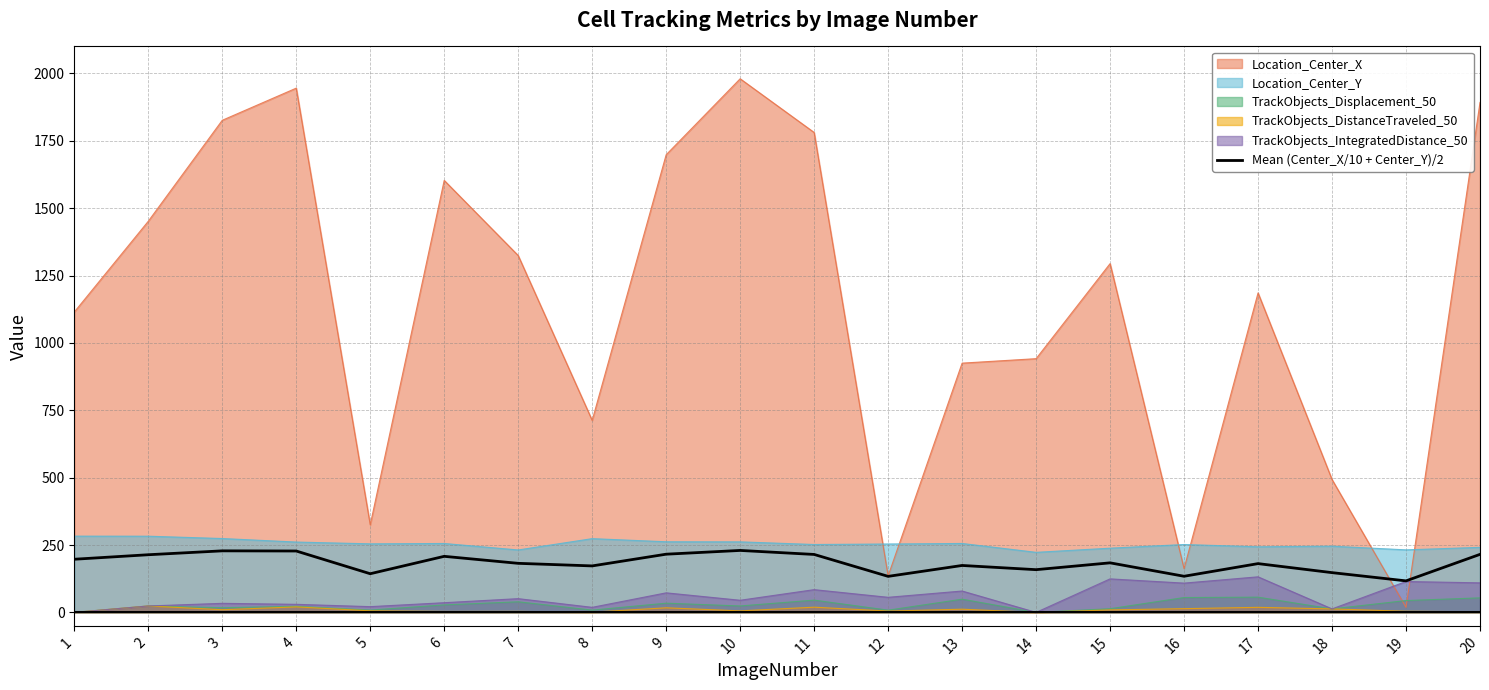

True or false: there are more than 2 points higher than both neighbors.

True